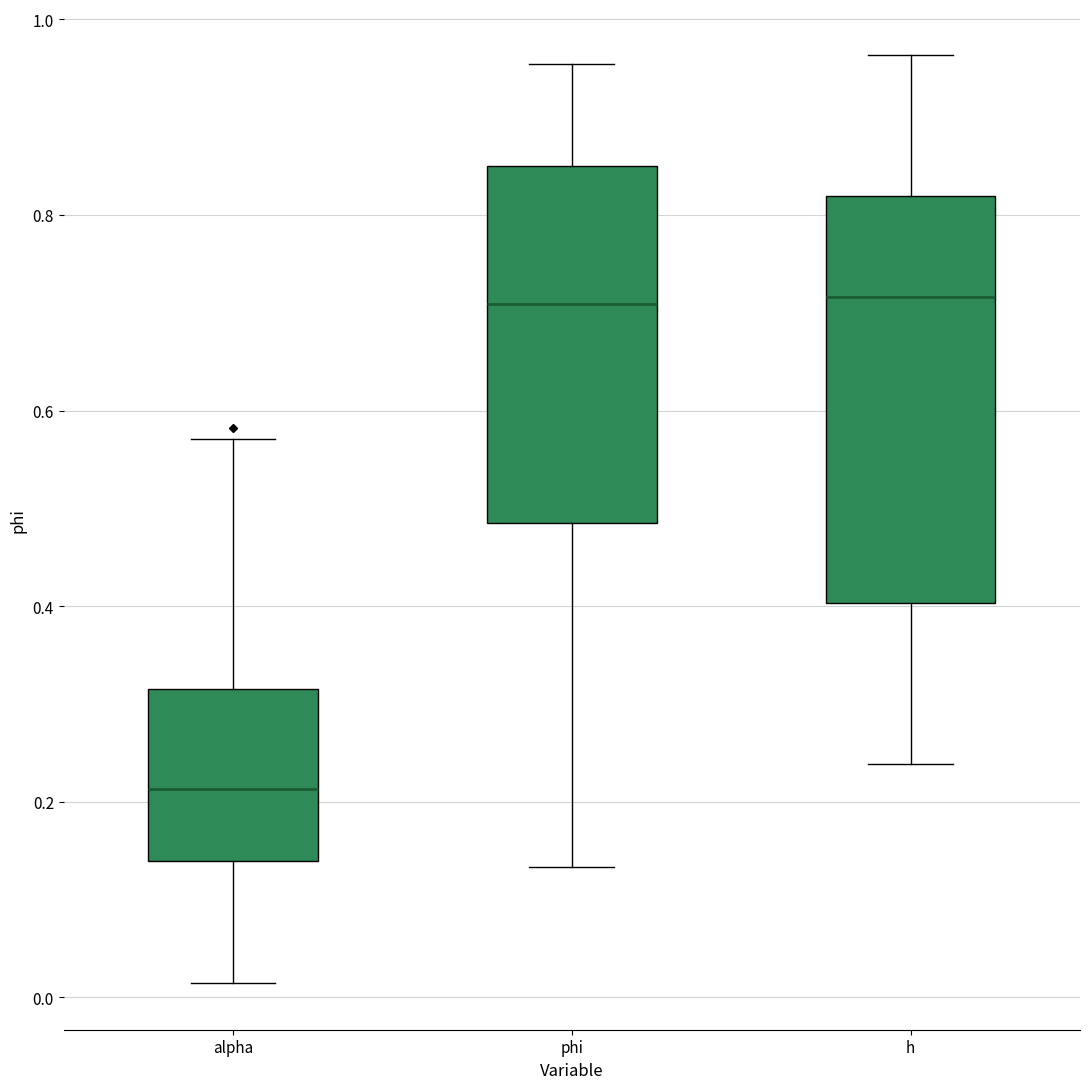

Reading left to right, transcribe this box plot: for each box, give where its median line is, the range the box spans, and where its two whiskers end, as read against the y-axis. The values are not printed on the chart, so give them approximately, as read against the axis.

alpha: median 0.22, box 0.14 to 0.32, whiskers 0.02 to 0.58
phi: median 0.70, box 0.48 to 0.84, whiskers 0.14 to 0.96
h: median 0.72, box 0.40 to 0.82, whiskers 0.24 to 0.96